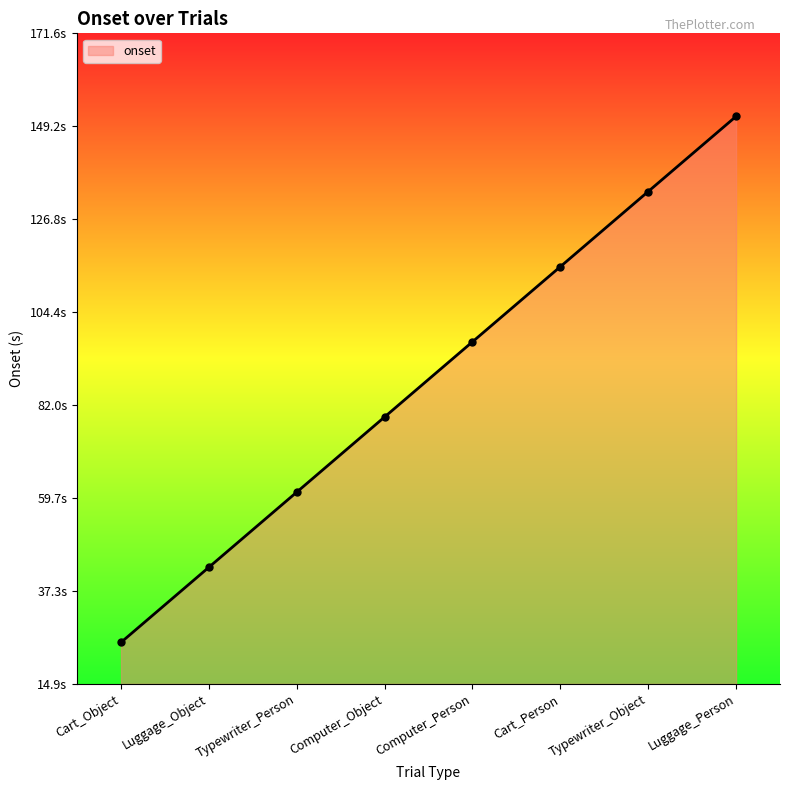

What position from the left is Computer_Person?

5